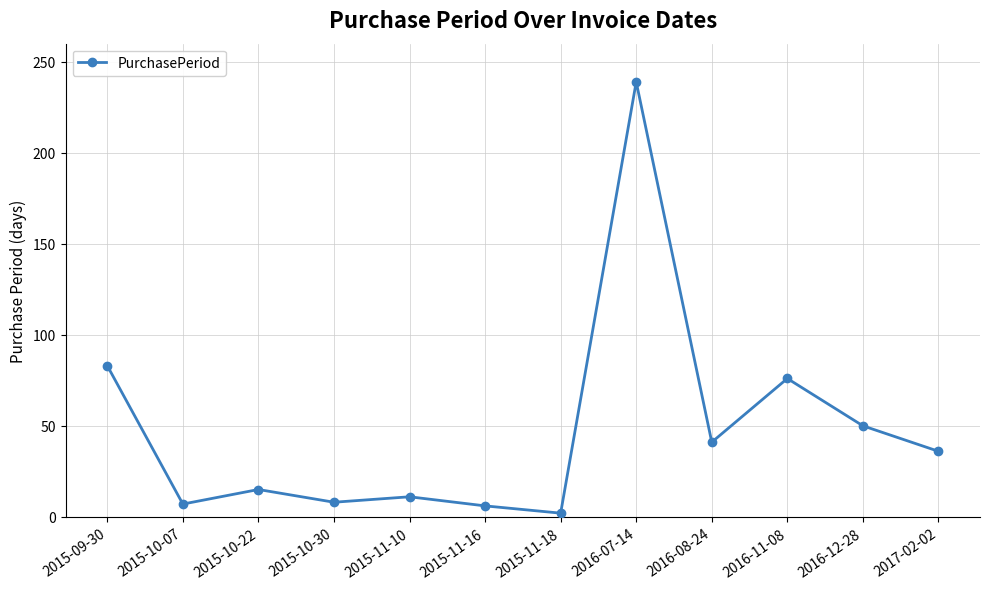

What is the label of the 3rd point from the right?

2016-11-08